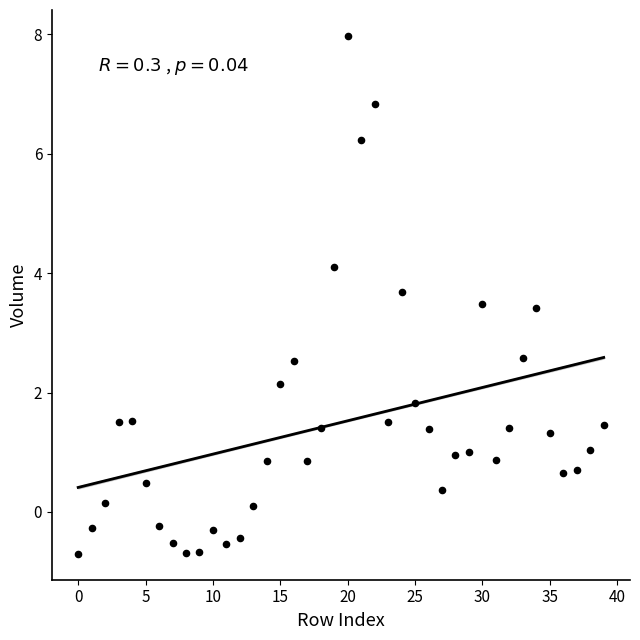

What is the range of Y values (max minus min)?

8.7